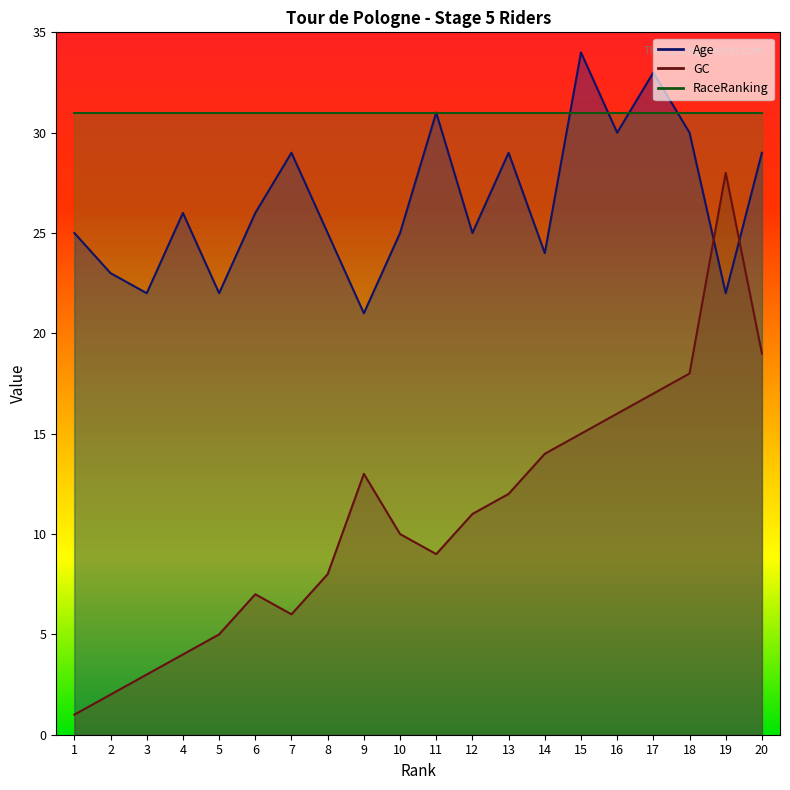

Between 6 and 2, which is larger?

6